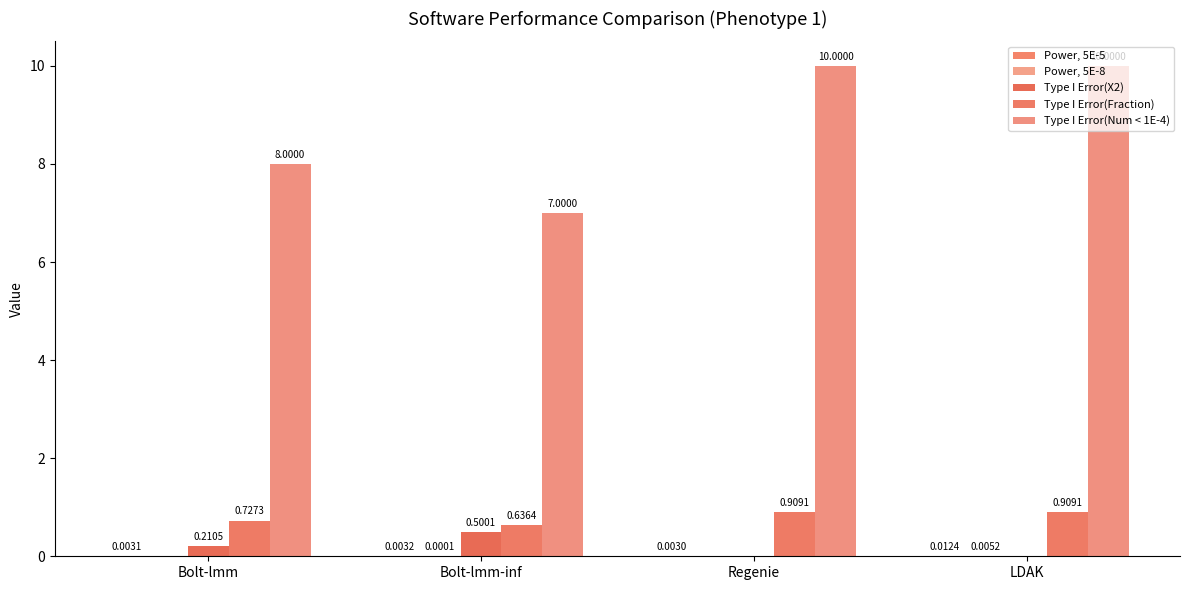

What is the spread (max minus min) of values at Bolt-lmm?

8.0